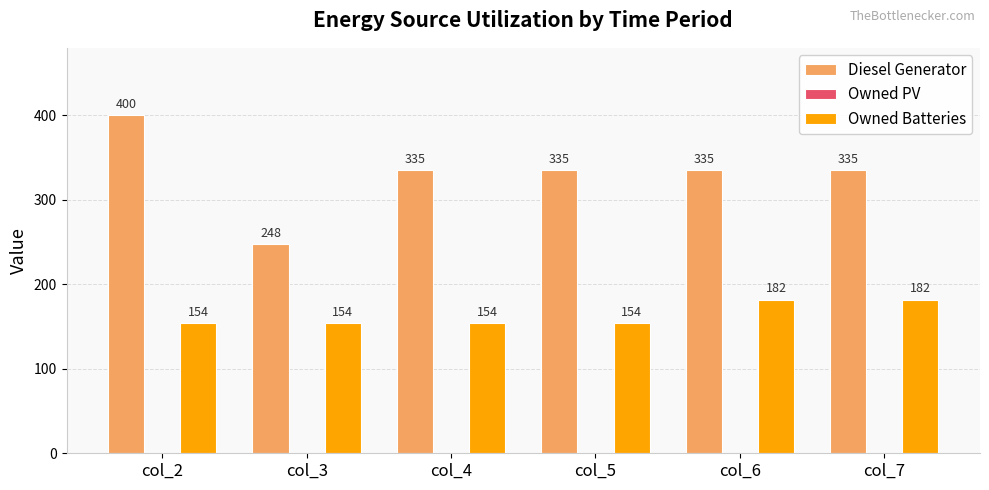

What is the difference between the Owned Batteries values at col_4 and col_6?

28